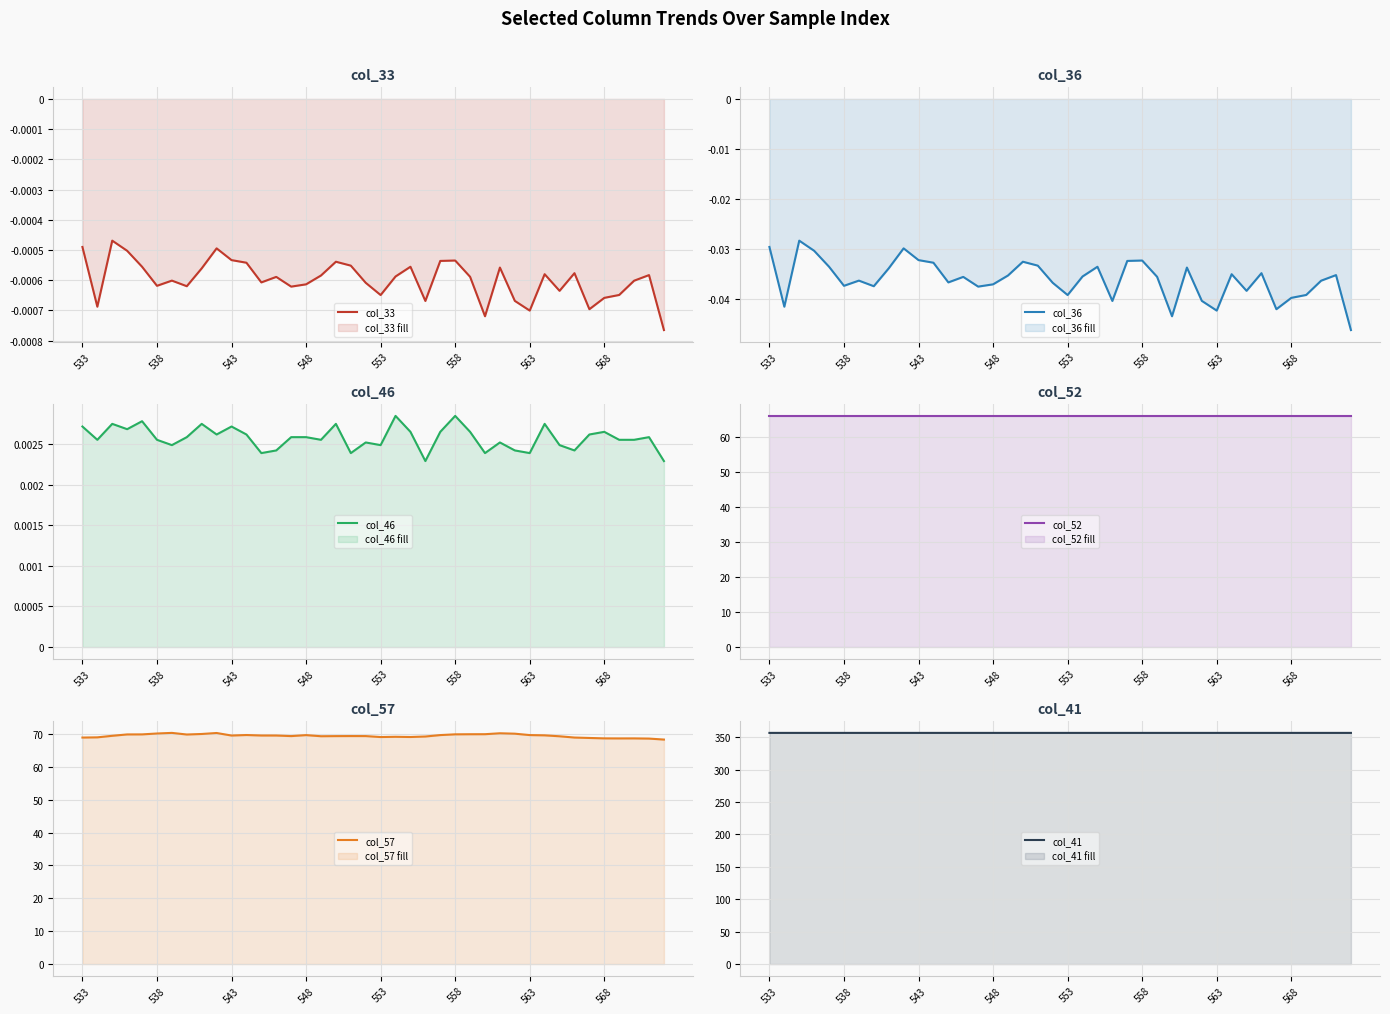

Reading left to right, list all the values displayed in this chart.

col_33: -0.0	-0.0	-0.0	-0.0	-0.0	-0.0	-0.0	-0.0	-0.0	-0.0	-0.0	-0.0	-0.0	-0.0	-0.0	-0.0	-0.0	-0.0	-0.0	-0.0	-0.0	-0.0	-0.0	-0.0	-0.0	-0.0	-0.0	-0.0	-0.0	-0.0	-0.0	-0.0	-0.0	-0.0	-0.0	-0.0	-0.0	-0.0	-0.0	-0.0
col_36: -0.0	-0.0	-0.0	-0.0	-0.0	-0.0	-0.0	-0.0	-0.0	-0.0	-0.0	-0.0	-0.0	-0.0	-0.0	-0.0	-0.0	-0.0	-0.0	-0.0	-0.0	-0.0	-0.0	-0.0	-0.0	-0.0	-0.0	-0.0	-0.0	-0.0	-0.0	-0.0	-0.0	-0.0	-0.0	-0.0	-0.0	-0.0	-0.0	-0.0
col_46: 0.0	0.0	0.0	0.0	0.0	0.0	0.0	0.0	0.0	0.0	0.0	0.0	0.0	0.0	0.0	0.0	0.0	0.0	0.0	0.0	0.0	0.0	0.0	0.0	0.0	0.0	0.0	0.0	0.0	0.0	0.0	0.0	0.0	0.0	0.0	0.0	0.0	0.0	0.0	0.0
col_52: 66.0	66.0	66.0	66.0	66.0	66.0	66.0	66.0	66.0	66.0	66.0	66.0	66.0	66.0	66.0	66.0	66.0	66.0	66.0	66.0	66.0	66.0	66.0	66.0	66.0	66.0	66.0	66.0	66.0	66.0	66.0	66.0	66.0	66.0	66.0	66.0	66.0	66.0	66.0	66.0
col_57: 68.9	68.9	69.4	69.8	69.8	70.1	70.3	69.8	70.0	70.3	69.5	69.6	69.5	69.5	69.3	69.6	69.3	69.3	69.3	69.3	69.0	69.1	69.0	69.2	69.6	69.9	69.9	69.9	70.2	70.1	69.6	69.5	69.3	68.9	68.8	68.6	68.6	68.6	68.6	68.3
col_41: 356.7	356.7	356.7	356.7	356.7	356.7	356.7	356.7	356.7	356.7	356.7	356.7	356.7	356.7	356.7	356.7	356.7	356.7	356.7	356.7	356.7	356.7	356.7	356.7	356.7	356.7	356.7	356.7	356.7	356.7	356.7	356.7	356.7	356.7	356.7	356.7	356.7	356.7	356.7	356.7